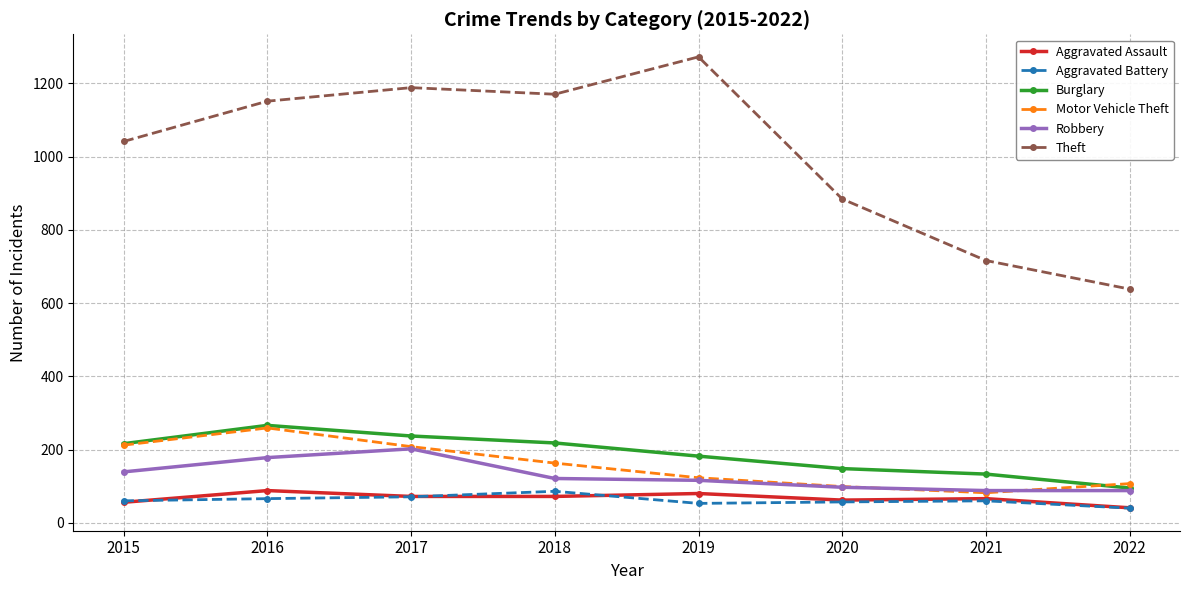

What is the sum of all Theft values?

8060